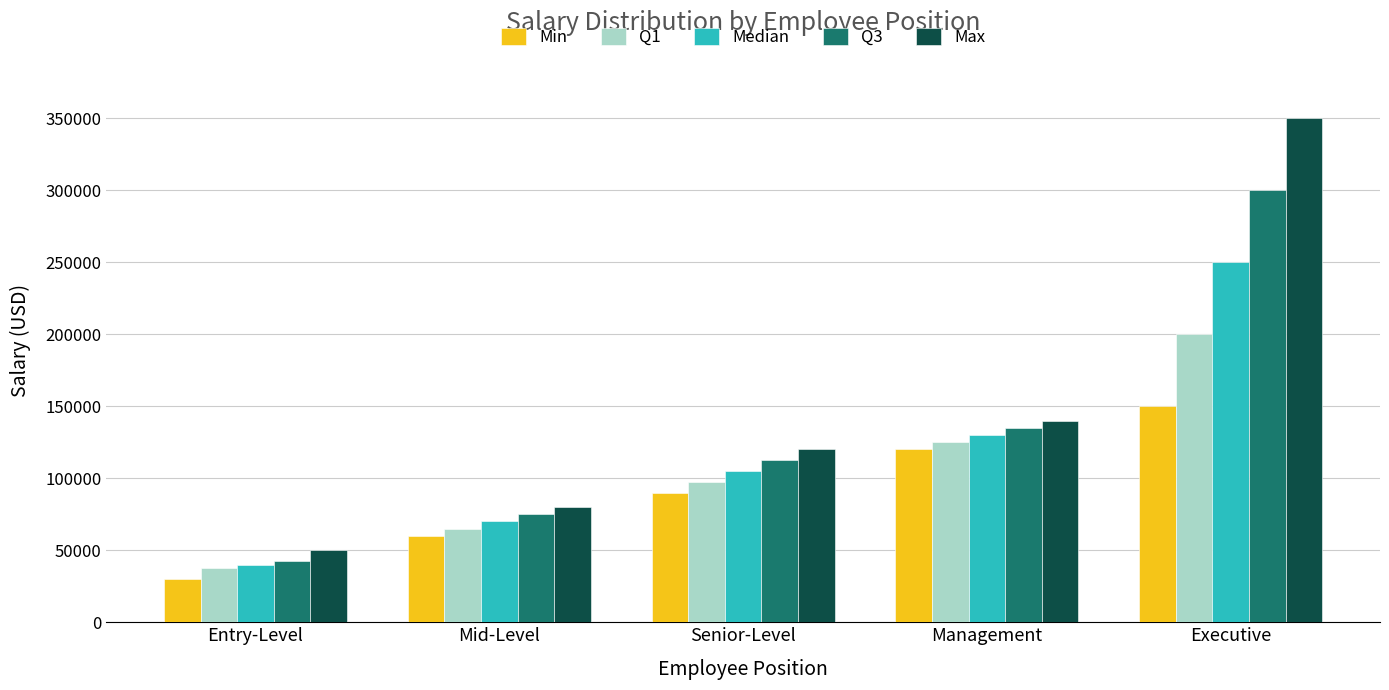

The value of Median at Management is 185613. True or false?

False